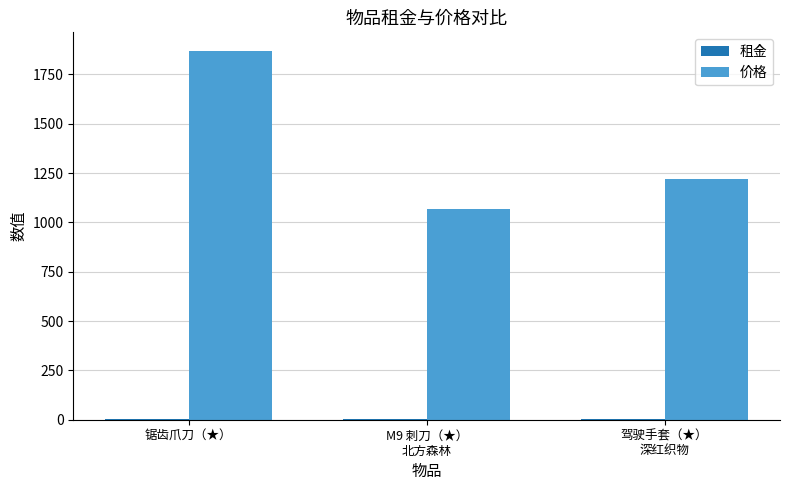

At which category is the sum across all series the highest?

锯齿爪刀（★）